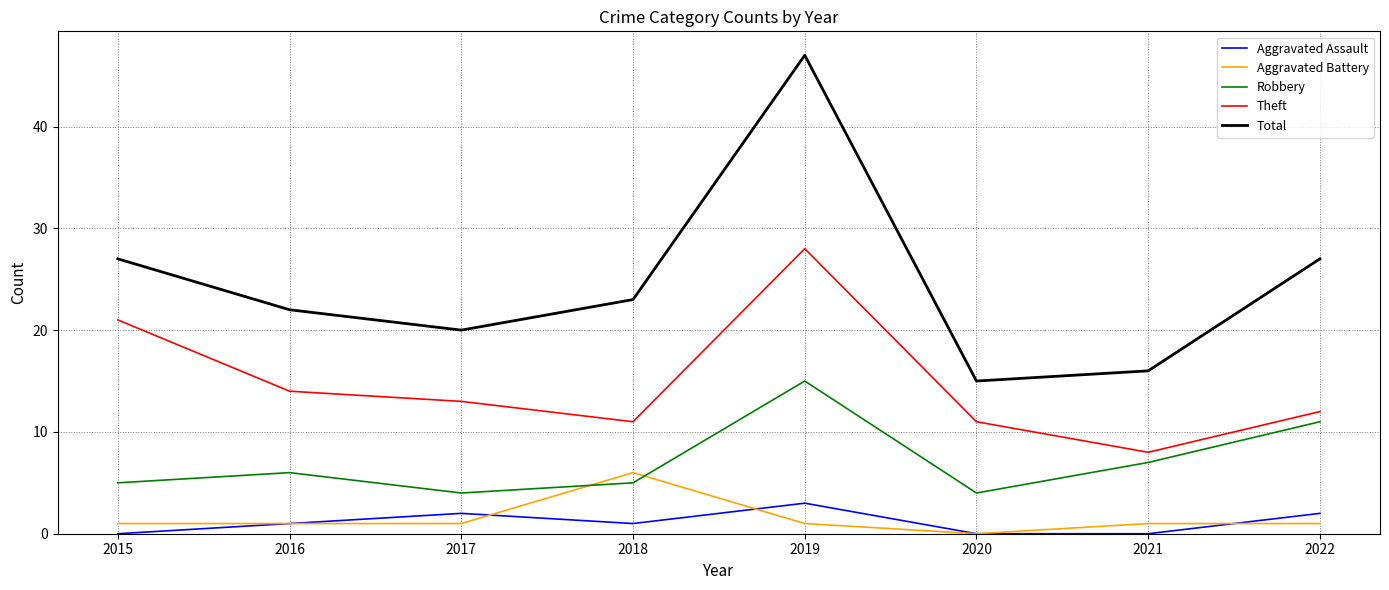

True or false: Robbery has a value of 5 at 2015.

True